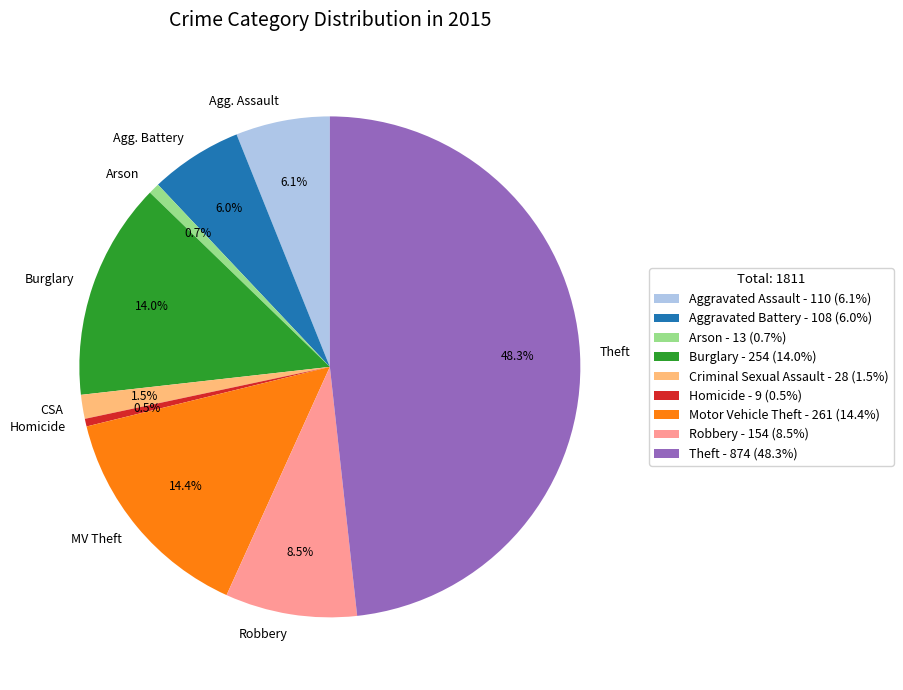

Count the number of slices in the pie.

9